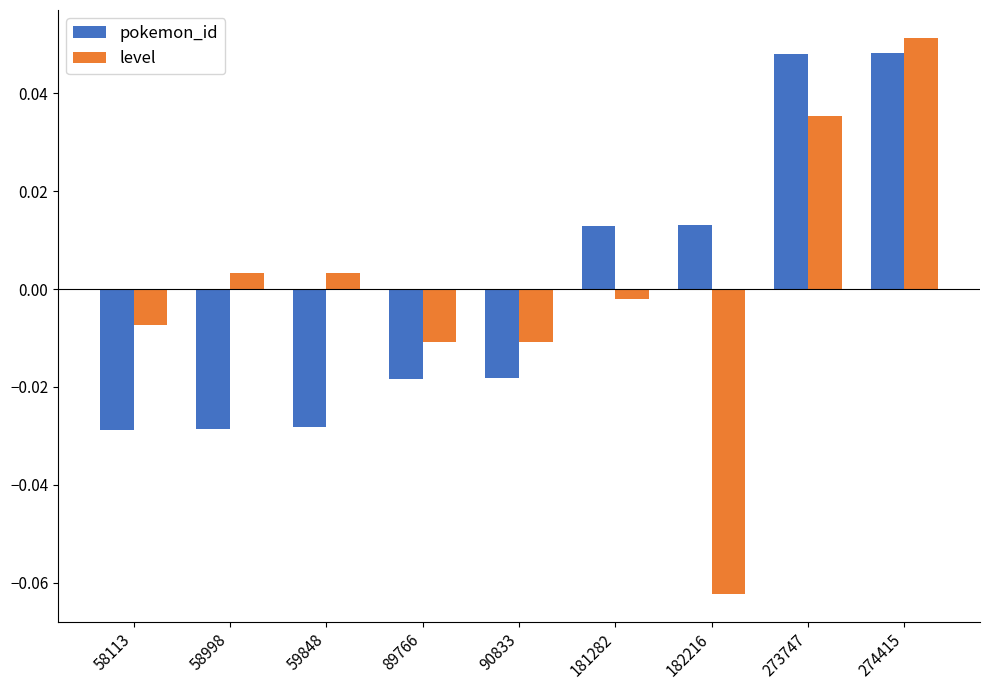

Rank the series at 58998 from highest to lowest value.

level, pokemon_id